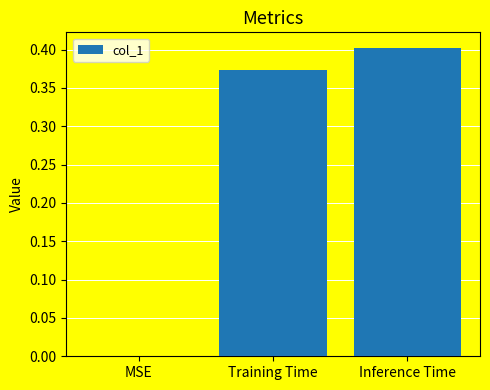

How many values are above zero?

2